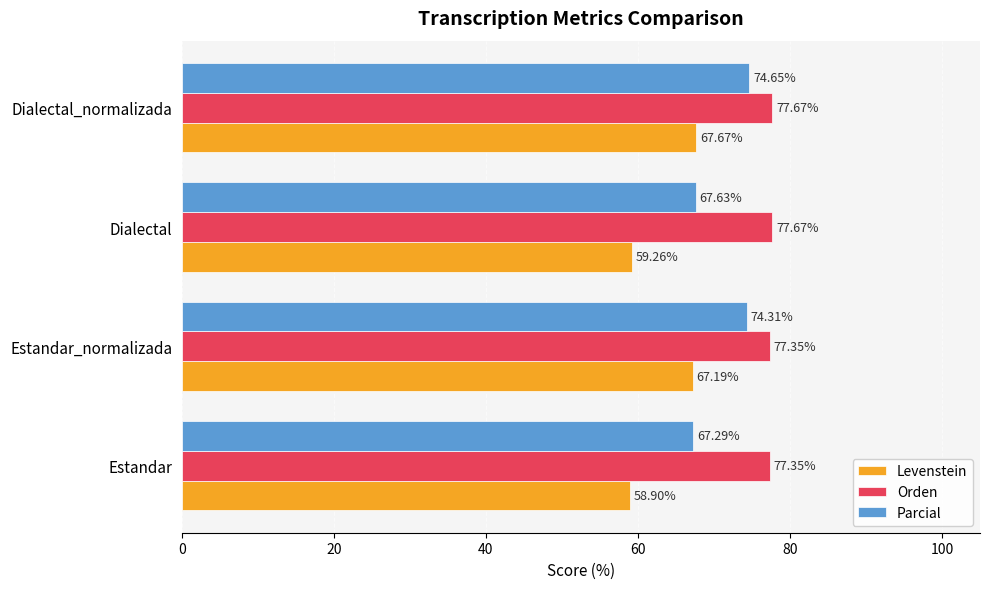

What is the difference between the maximum and minimum values in the Levenstein series?

8.8